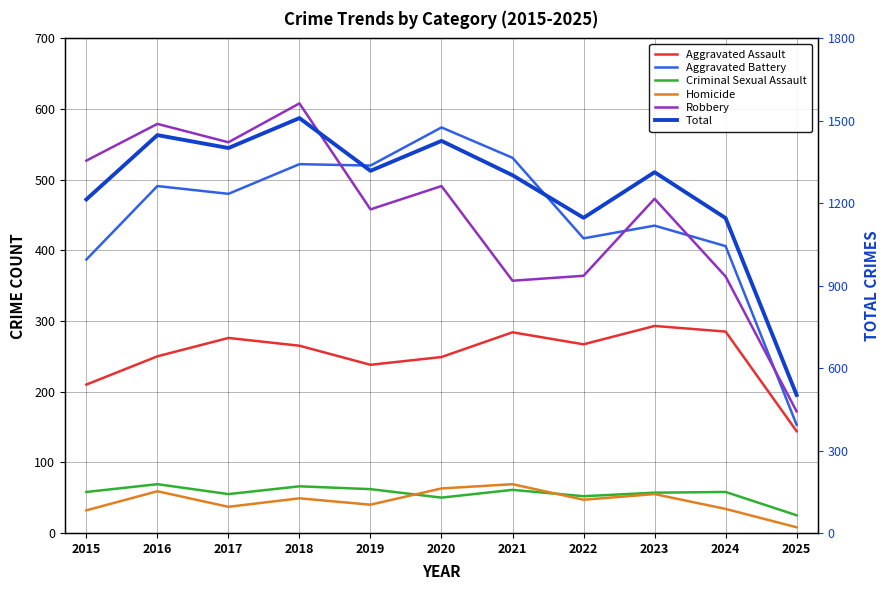

True or false: Aggravated Battery and Criminal Sexual Assault cross at least once.

False